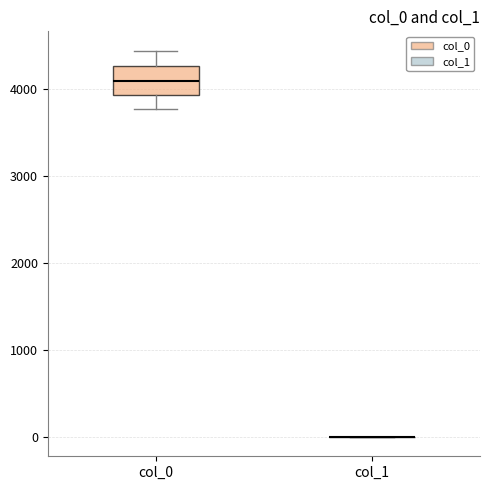

Which box is the tallest, from its lower edge to its upper edge?

col_0